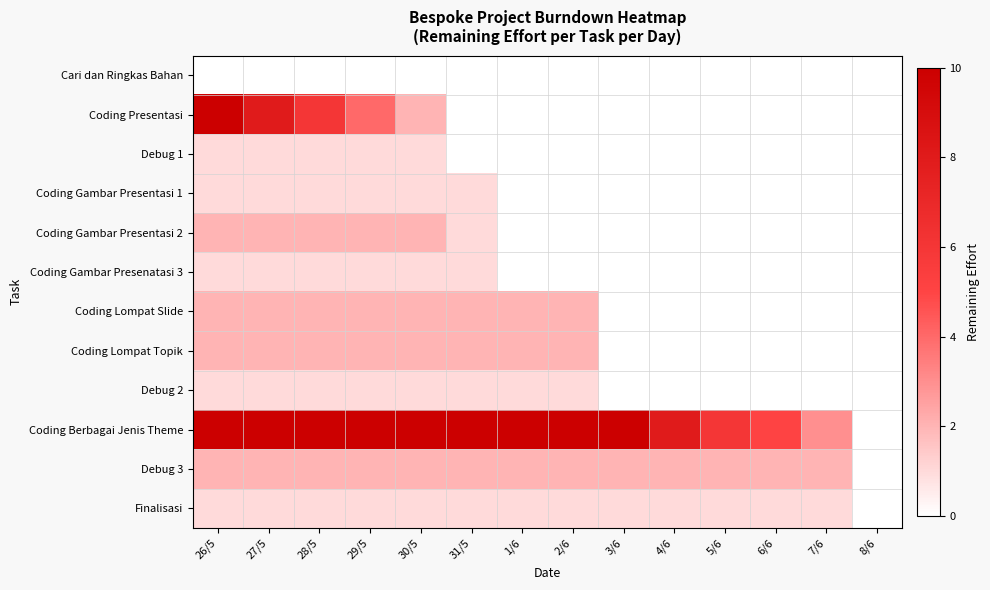

Reading right to left, what are all the values shown in this chart?

Cari dan Ringkas Bahan: 8/6=0	7/6=0	6/6=0	5/6=0	4/6=0	3/6=0	2/6=0	1/6=0	31/5=0	30/5=0	29/5=0	28/5=0	27/5=0	26/5=0
Coding Presentasi: 8/6=0	7/6=0	6/6=0	5/6=0	4/6=0	3/6=0	2/6=0	1/6=0	31/5=0	30/5=2	29/5=4	28/5=6	27/5=8	26/5=10
Debug 1: 8/6=0	7/6=0	6/6=0	5/6=0	4/6=0	3/6=0	2/6=0	1/6=0	31/5=0	30/5=1	29/5=1	28/5=1	27/5=1	26/5=1
Coding Gambar Presentasi 1: 8/6=0	7/6=0	6/6=0	5/6=0	4/6=0	3/6=0	2/6=0	1/6=0	31/5=1	30/5=1	29/5=1	28/5=1	27/5=1	26/5=1
Coding Gambar Presentasi 2: 8/6=0	7/6=0	6/6=0	5/6=0	4/6=0	3/6=0	2/6=0	1/6=0	31/5=1	30/5=2	29/5=2	28/5=2	27/5=2	26/5=2
Coding Gambar Presenatasi 3: 8/6=0	7/6=0	6/6=0	5/6=0	4/6=0	3/6=0	2/6=0	1/6=0	31/5=1	30/5=1	29/5=1	28/5=1	27/5=1	26/5=1
Coding Lompat Slide: 8/6=0	7/6=0	6/6=0	5/6=0	4/6=0	3/6=0	2/6=2	1/6=2	31/5=2	30/5=2	29/5=2	28/5=2	27/5=2	26/5=2
Coding Lompat Topik: 8/6=0	7/6=0	6/6=0	5/6=0	4/6=0	3/6=0	2/6=2	1/6=2	31/5=2	30/5=2	29/5=2	28/5=2	27/5=2	26/5=2
Debug 2: 8/6=0	7/6=0	6/6=0	5/6=0	4/6=0	3/6=0	2/6=1	1/6=1	31/5=1	30/5=1	29/5=1	28/5=1	27/5=1	26/5=1
Coding Berbagai Jenis Theme: 8/6=0	7/6=3	6/6=5	5/6=6	4/6=8	3/6=10	2/6=10	1/6=10	31/5=10	30/5=10	29/5=10	28/5=10	27/5=10	26/5=10
Debug 3: 8/6=0	7/6=2	6/6=2	5/6=2	4/6=2	3/6=2	2/6=2	1/6=2	31/5=2	30/5=2	29/5=2	28/5=2	27/5=2	26/5=2
Finalisasi: 8/6=0	7/6=1	6/6=1	5/6=1	4/6=1	3/6=1	2/6=1	1/6=1	31/5=1	30/5=1	29/5=1	28/5=1	27/5=1	26/5=1